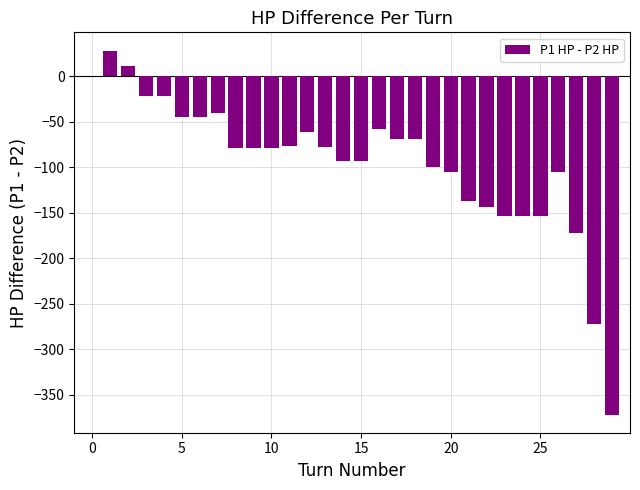

What is the average value?

-95